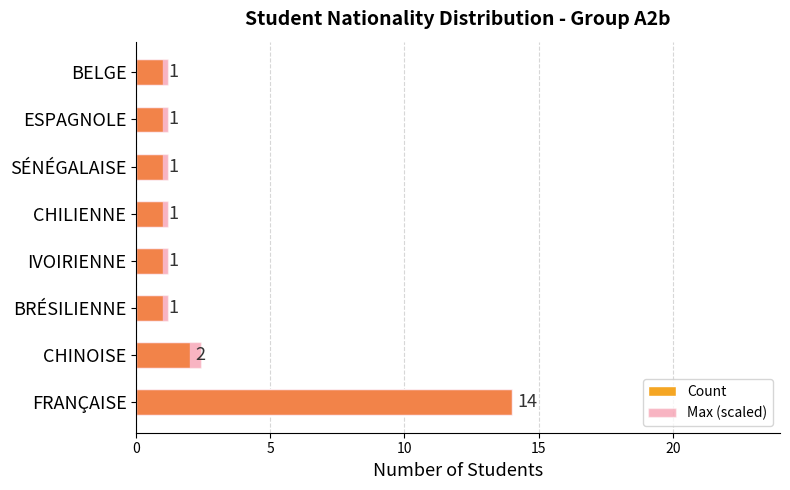

What is the sum of all Max (scaled) values?

23.6